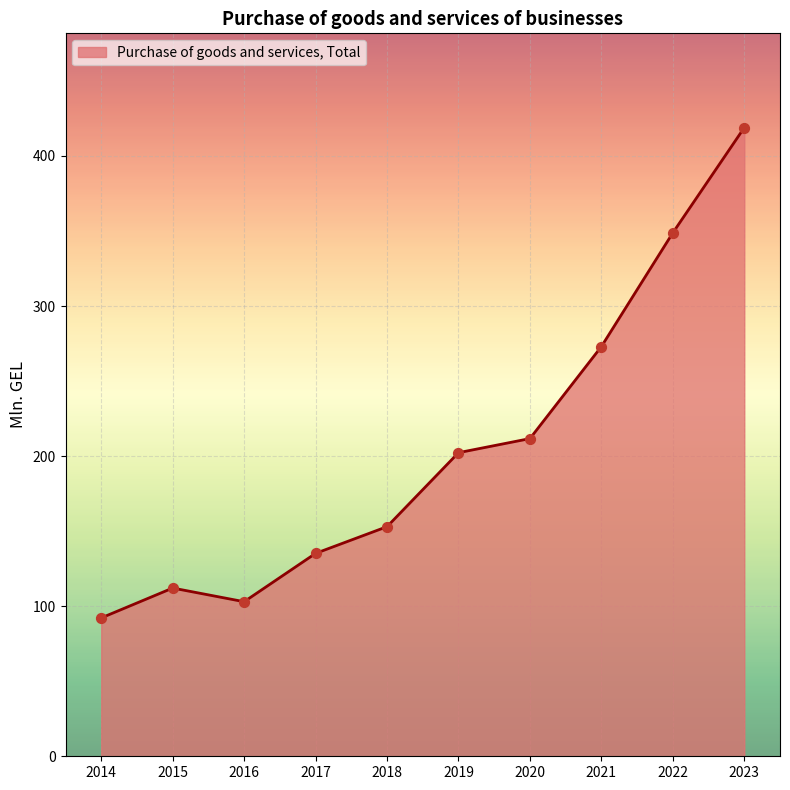

What is the ratio of the value at 2017 to the value at 2016?

1.3